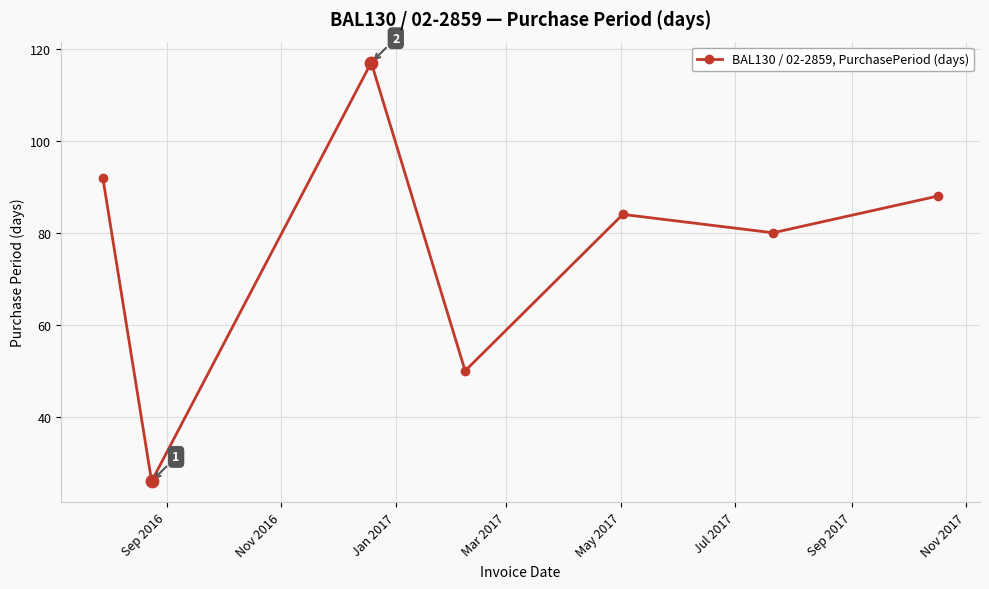

How many interior local valleys (lower than both neighbors) does the data have?

3